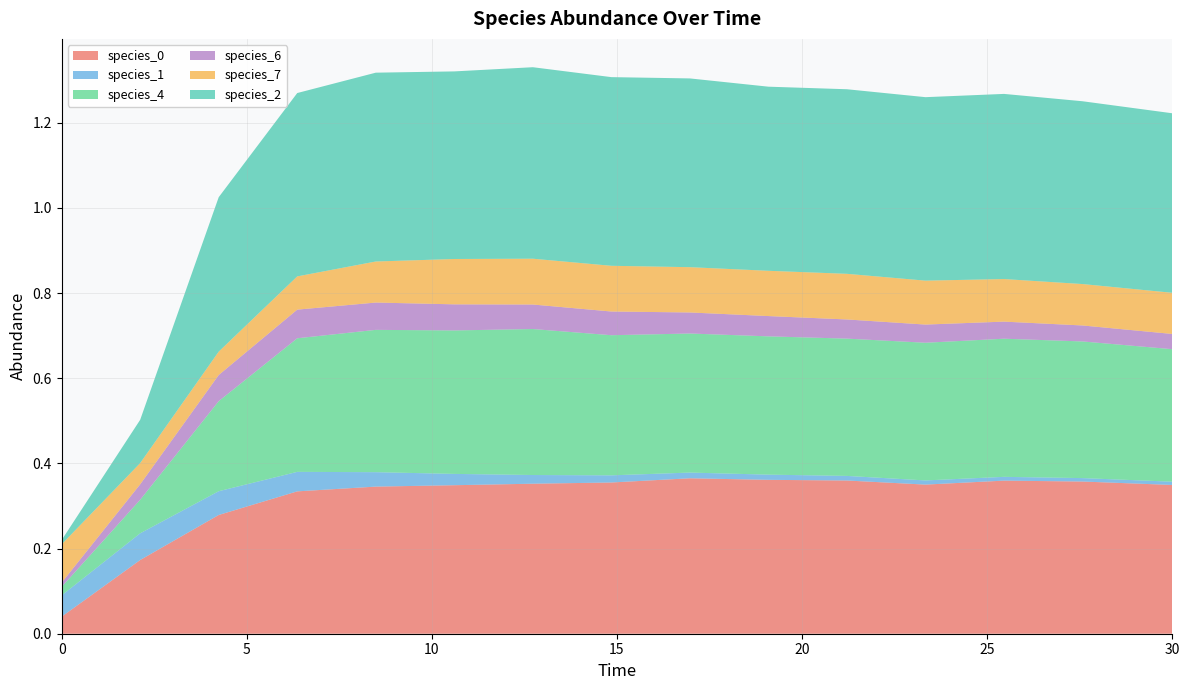

Reading left to right, transcribe all the data shown in this chart.

species_0: 0.0=0.0	2.121212121212121=0.2	4.242424242424242=0.3	6.363636363636364=0.3	8.484848484848484=0.3	10.606060606060606=0.3	12.727272727272728=0.4	14.84848484848485=0.4	16.96969696969697=0.4	19.09090909090909=0.4	21.21212121212121=0.4	23.333333333333336=0.4	25.454545454545457=0.4	27.575757575757574=0.4	30.0=0.3
species_1: 0.0=0.1	2.121212121212121=0.1	4.242424242424242=0.1	6.363636363636364=0.0	8.484848484848484=0.0	10.606060606060606=0.0	12.727272727272728=0.0	14.84848484848485=0.0	16.96969696969697=0.0	19.09090909090909=0.0	21.21212121212121=0.0	23.333333333333336=0.0	25.454545454545457=0.0	27.575757575757574=0.0	30.0=0.0
species_4: 0.0=0.0	2.121212121212121=0.1	4.242424242424242=0.2	6.363636363636364=0.3	8.484848484848484=0.3	10.606060606060606=0.3	12.727272727272728=0.3	14.84848484848485=0.3	16.96969696969697=0.3	19.09090909090909=0.3	21.21212121212121=0.3	23.333333333333336=0.3	25.454545454545457=0.3	27.575757575757574=0.3	30.0=0.3
species_6: 0.0=0.0	2.121212121212121=0.0	4.242424242424242=0.1	6.363636363636364=0.1	8.484848484848484=0.1	10.606060606060606=0.1	12.727272727272728=0.1	14.84848484848485=0.1	16.96969696969697=0.0	19.09090909090909=0.0	21.21212121212121=0.0	23.333333333333336=0.0	25.454545454545457=0.0	27.575757575757574=0.0	30.0=0.0
species_7: 0.0=0.1	2.121212121212121=0.0	4.242424242424242=0.1	6.363636363636364=0.1	8.484848484848484=0.1	10.606060606060606=0.1	12.727272727272728=0.1	14.84848484848485=0.1	16.96969696969697=0.1	19.09090909090909=0.1	21.21212121212121=0.1	23.333333333333336=0.1	25.454545454545457=0.1	27.575757575757574=0.1	30.0=0.1
species_2: 0.0=0.0	2.121212121212121=0.1	4.242424242424242=0.4	6.363636363636364=0.4	8.484848484848484=0.4	10.606060606060606=0.4	12.727272727272728=0.4	14.84848484848485=0.4	16.96969696969697=0.4	19.09090909090909=0.4	21.21212121212121=0.4	23.333333333333336=0.4	25.454545454545457=0.4	27.575757575757574=0.4	30.0=0.4